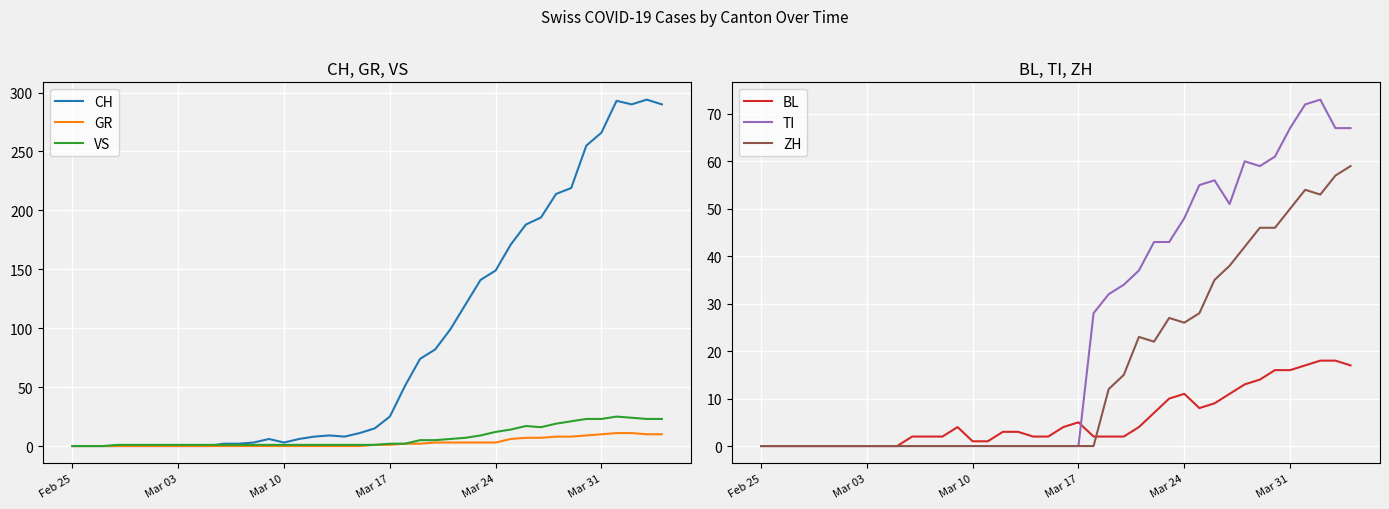

Is this an area chart (filled region under the line)?

No